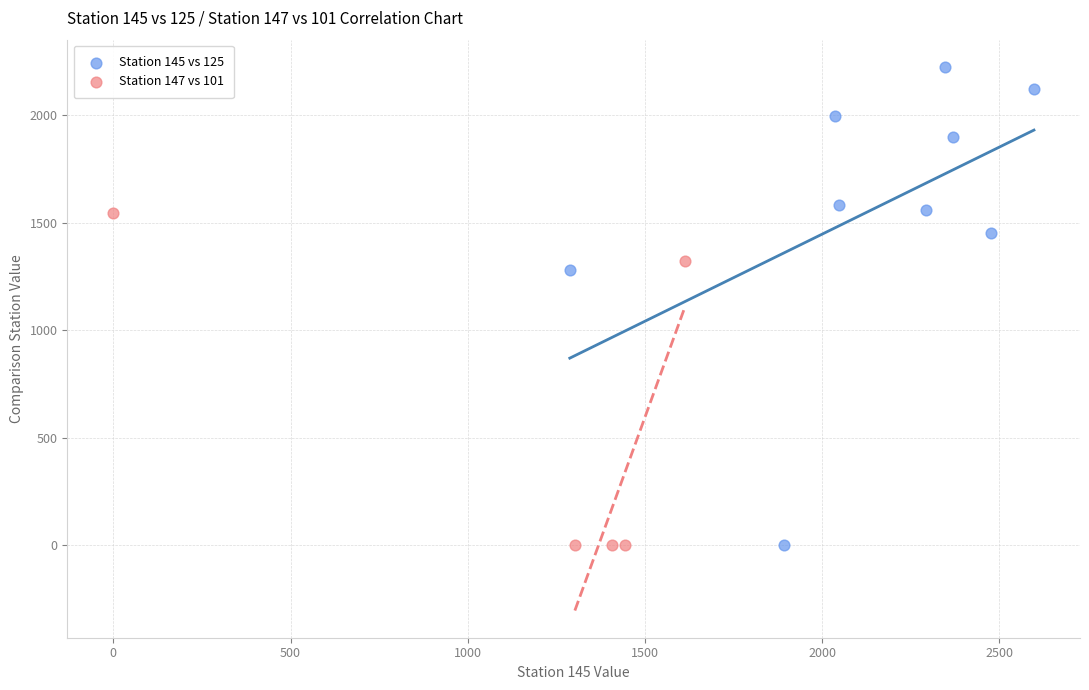

Which series contains the highest Y value?

Station 145 vs 125